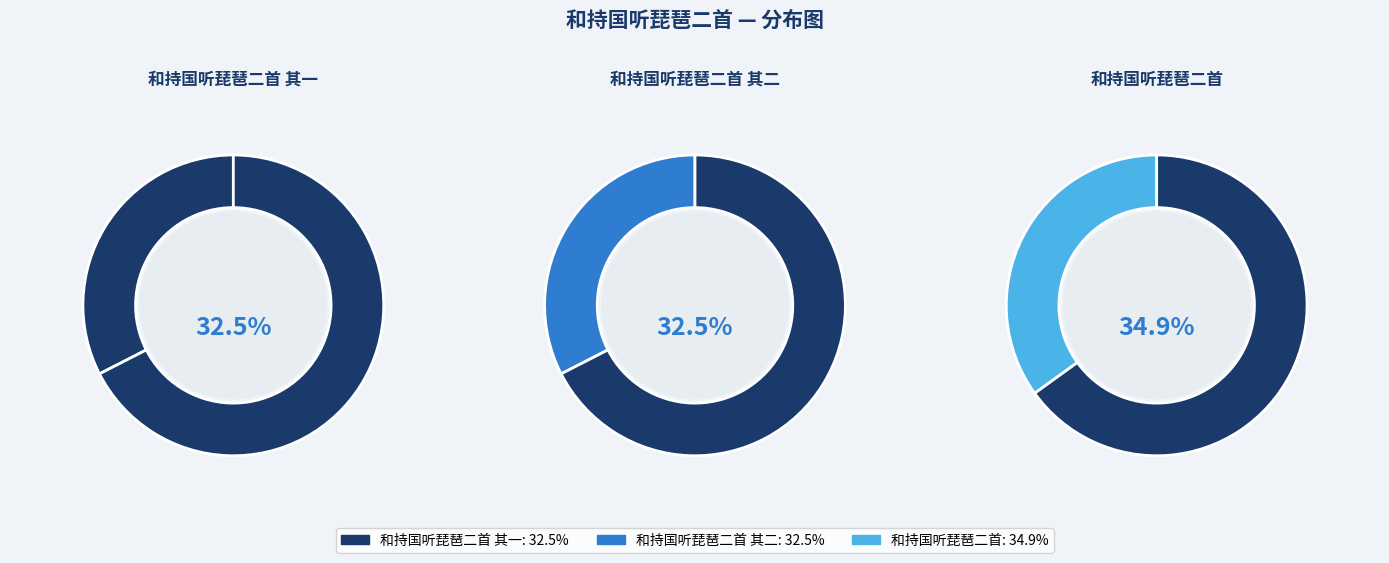

Does any single category account for the majority?

No